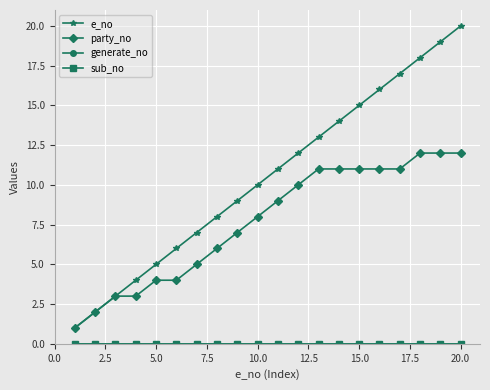

Rank the series by their maximum value, from highest to lowest.

e_no, party_no, generate_no, sub_no